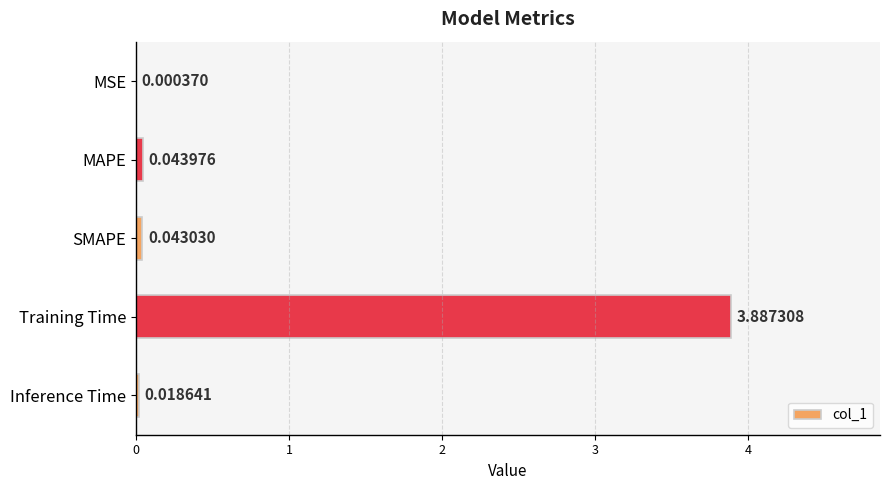

What is the change in value from SMAPE to Training Time?

+3.8